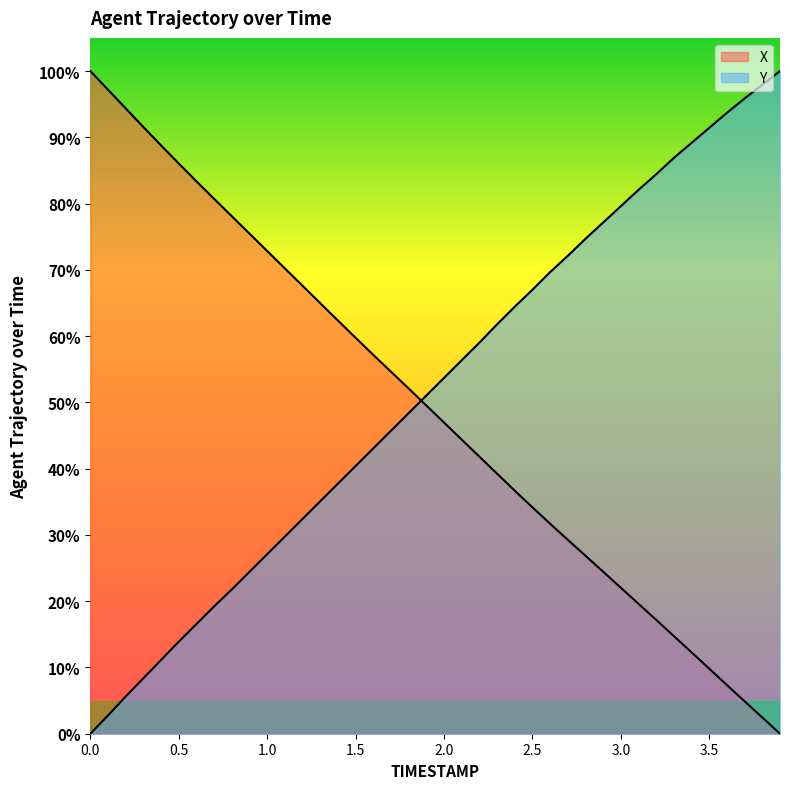

Which series has the largest range (max minus min)?

X